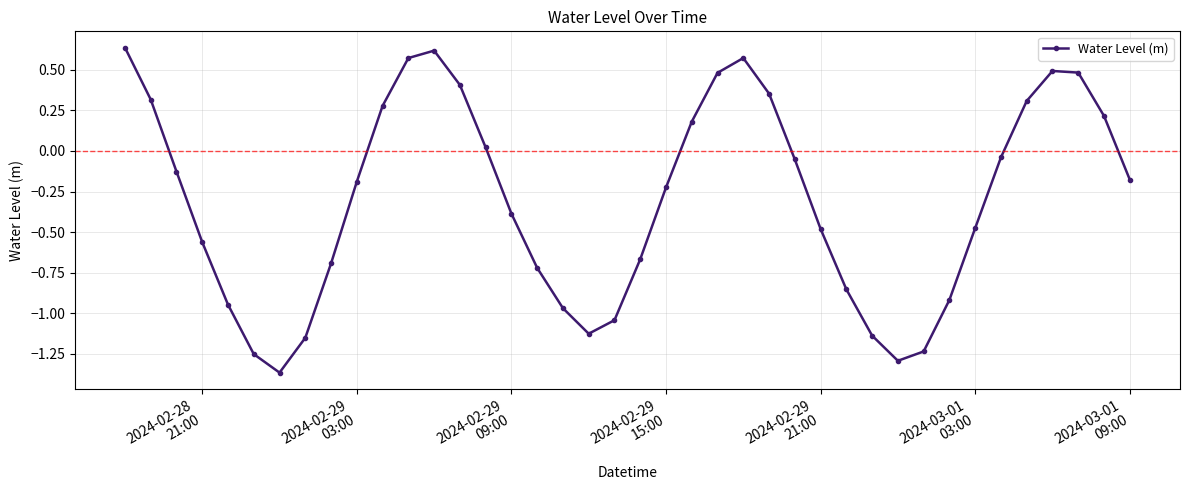

What is the difference between the second highest and second lowest values?

1.9